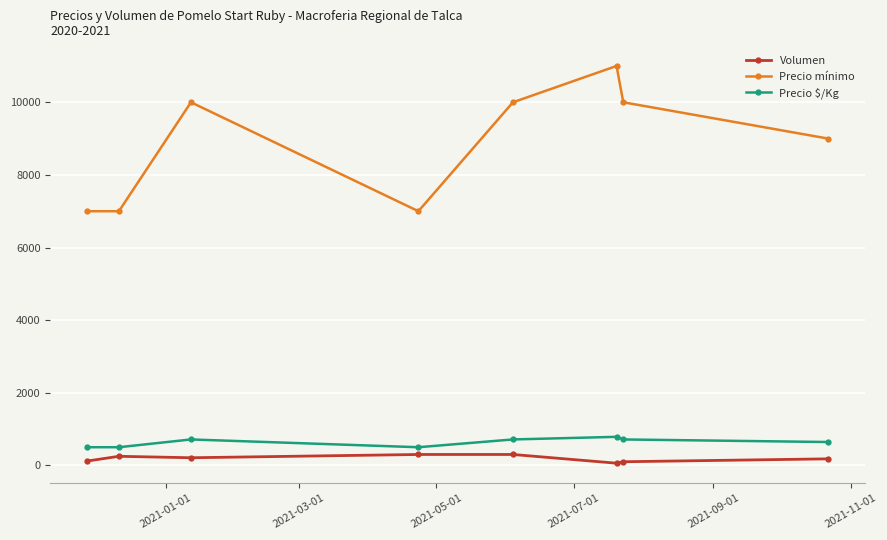

Rank the series by their maximum value, from lowest to highest.

Volumen, Precio $/Kg, Precio mínimo